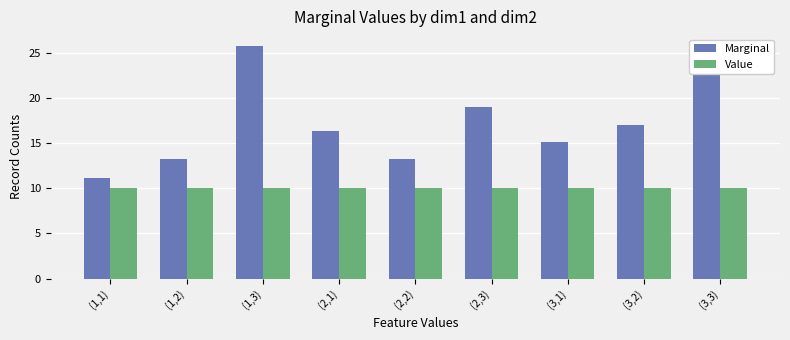

What is the total value across all series at (2,2)?

23.3